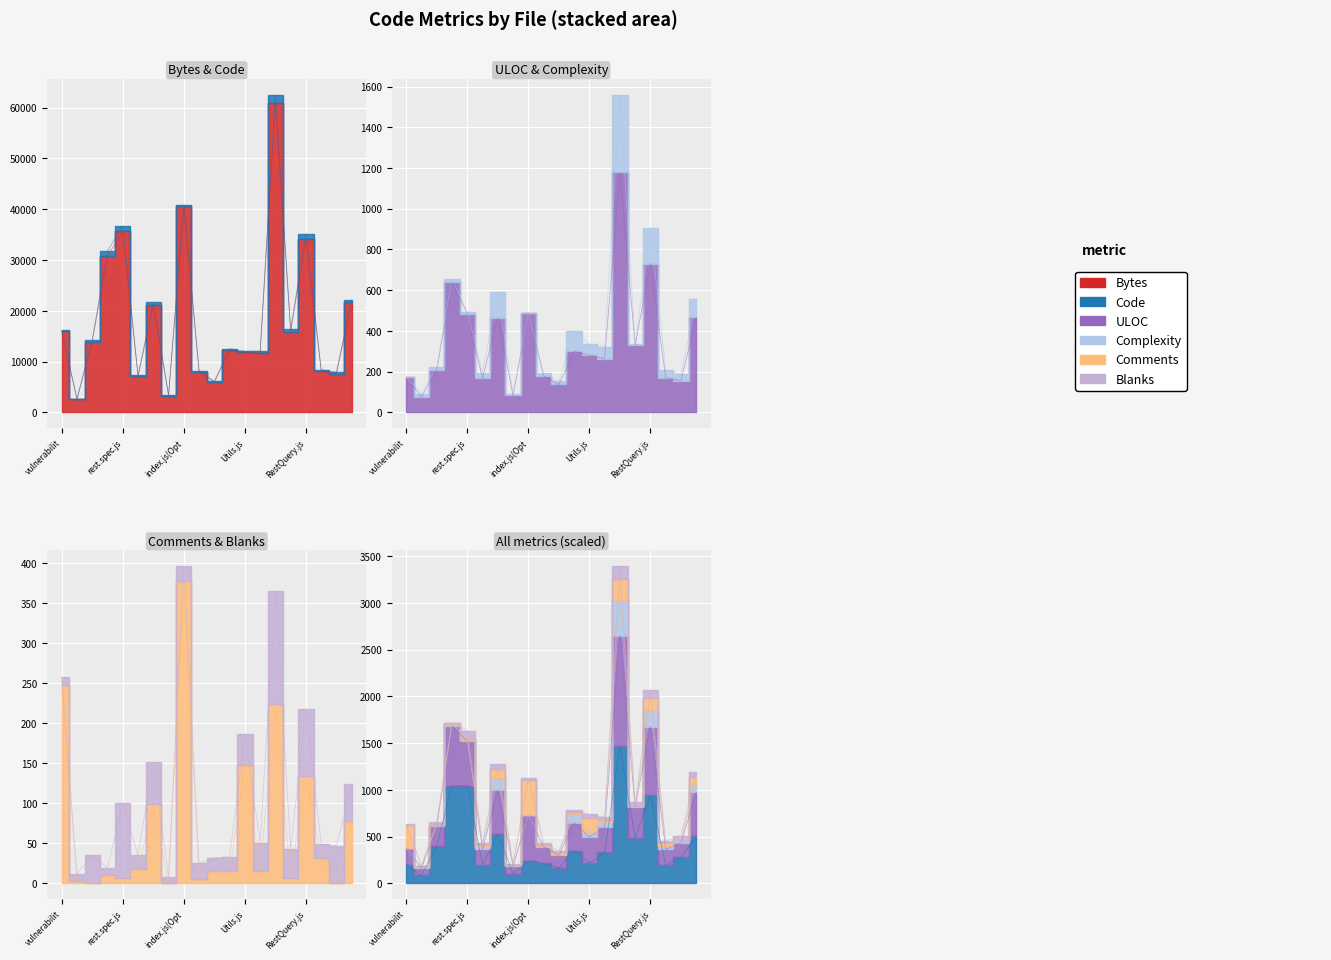

How many lines are shown in the chart?

4